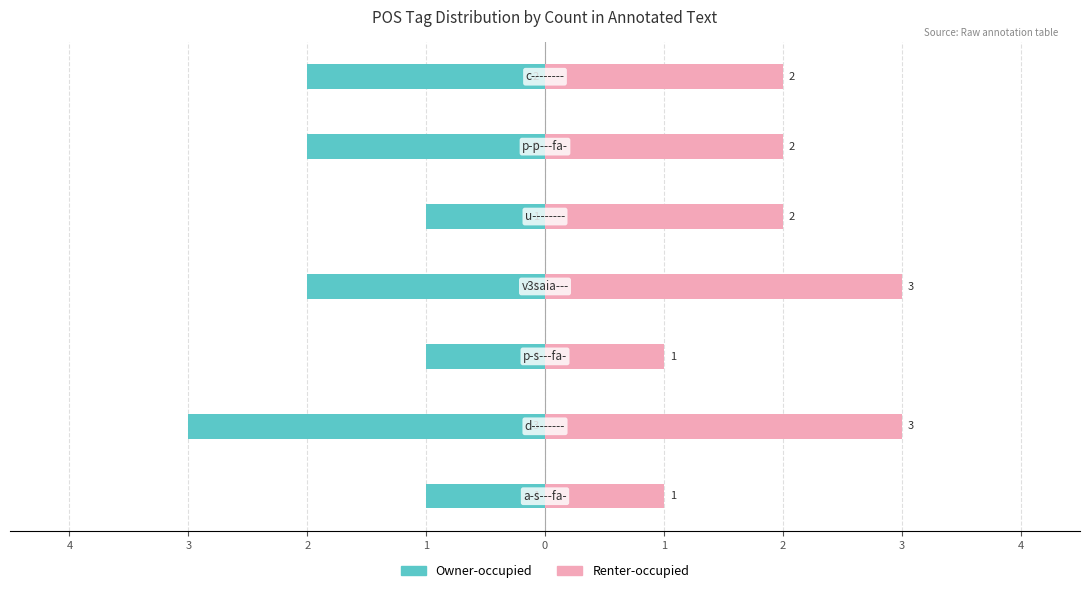

The value of Owner-occupied at 3 is -1. True or false?

True